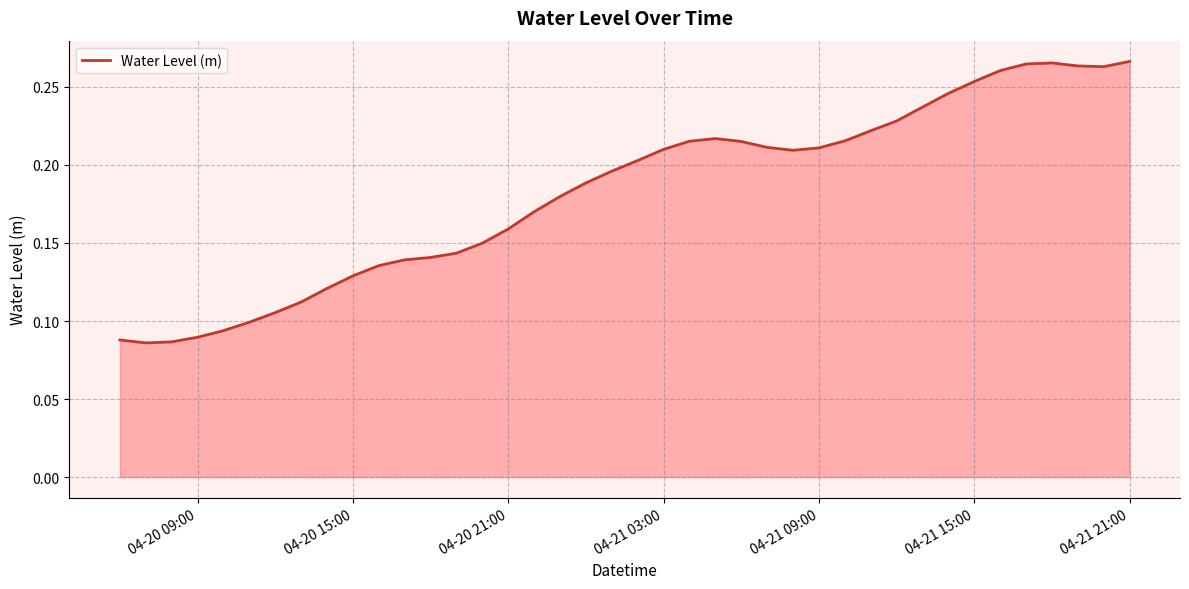

Is this an area chart (filled region under the line)?

Yes